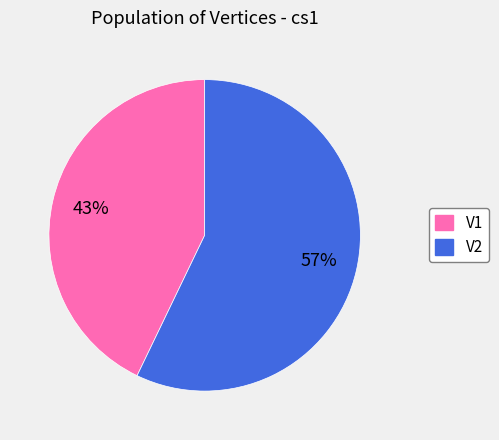

Is there any slice that represents more than half of the pie?

Yes